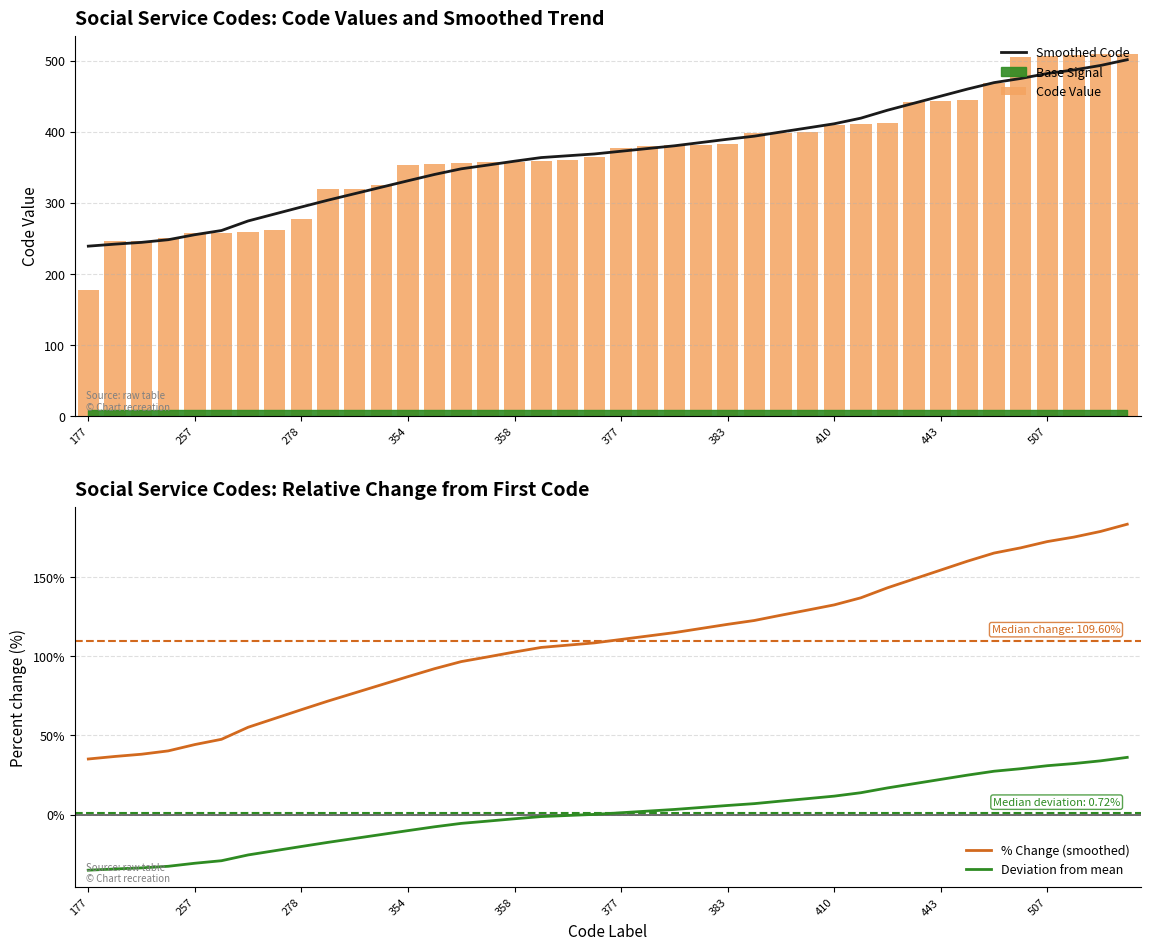

Are the bars horizontal?

No